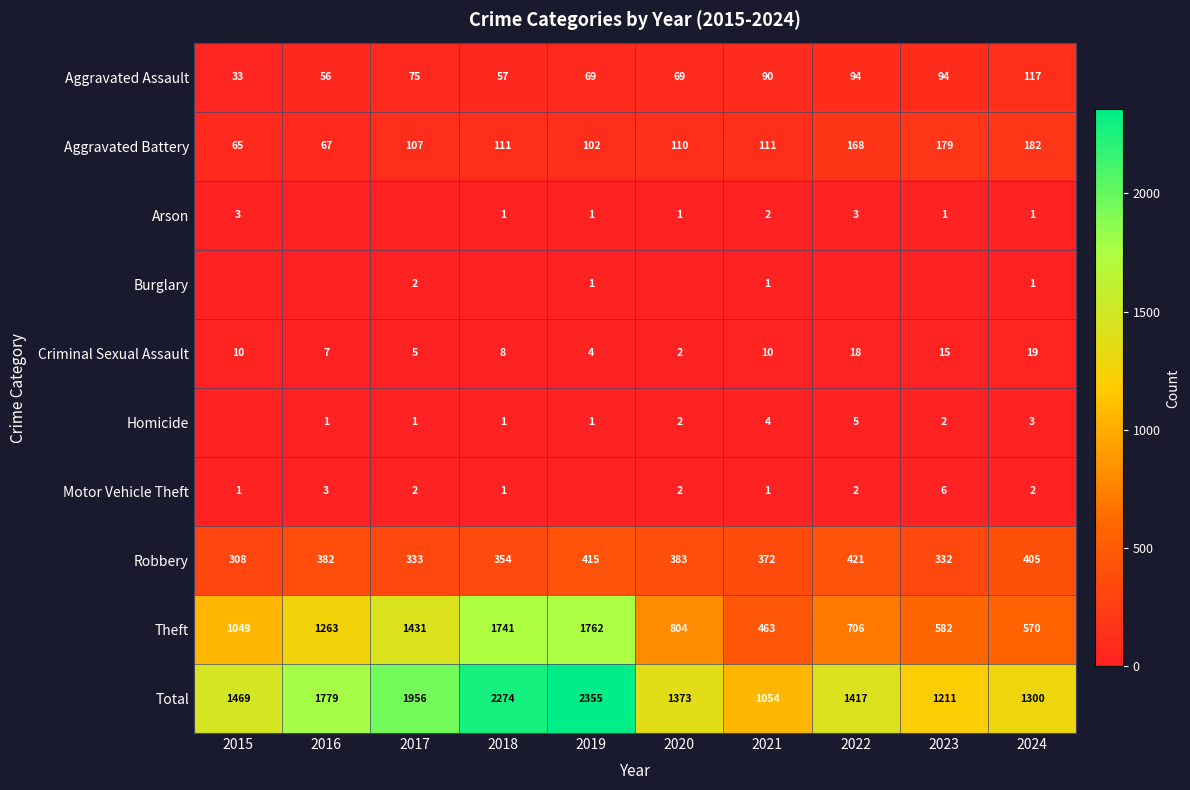

What is the spread (max minus min) of values at 2024?

1299